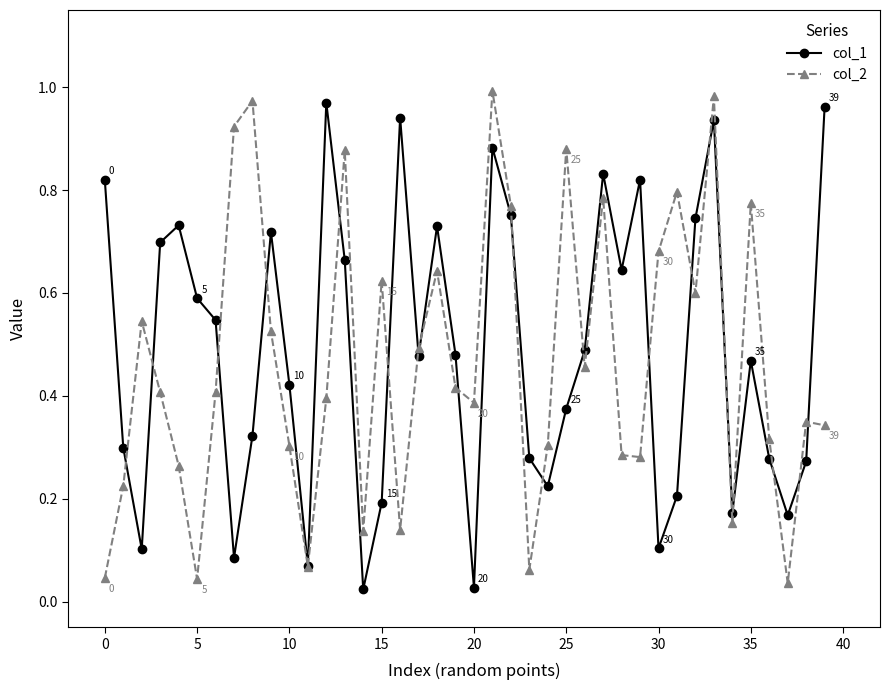

At how many categories does at least one series exceed 0?

40